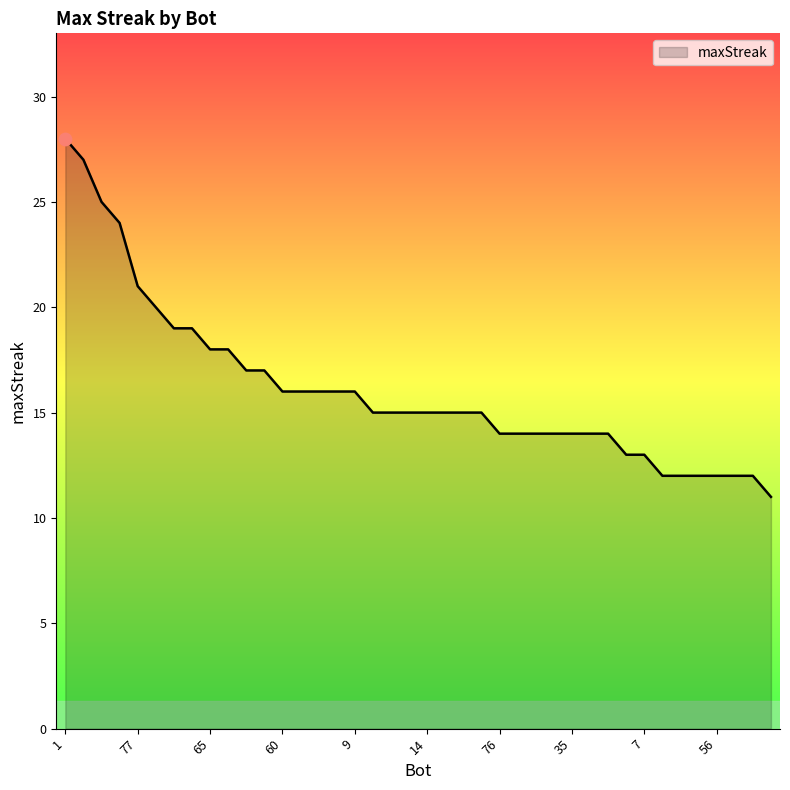

What is the maximum value shown in the chart?

28